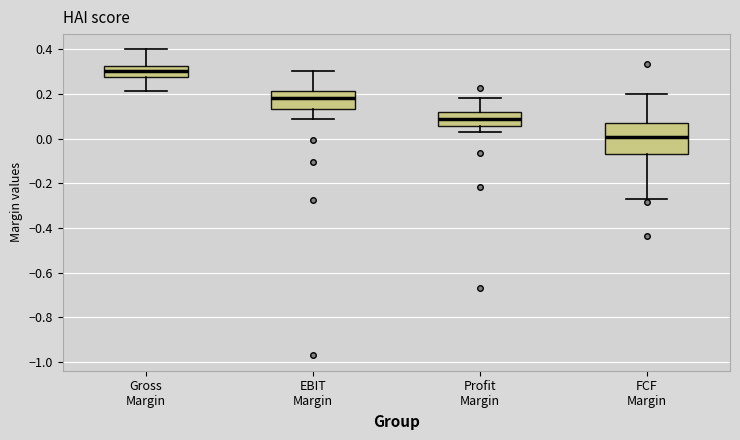

Where does the lower whisker of the box for Gross Margin end on the y-axis? The values are not printed on the chart, so give them approximately, as read against the axis.

0.22